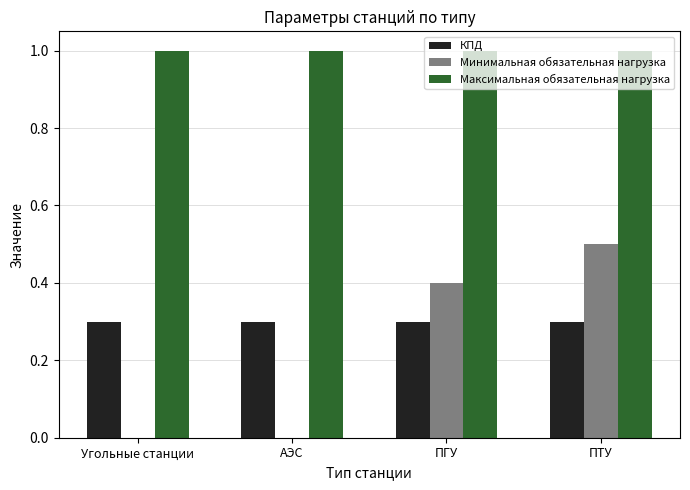

What is the spread (max minus min) of values at ПГУ?

0.7